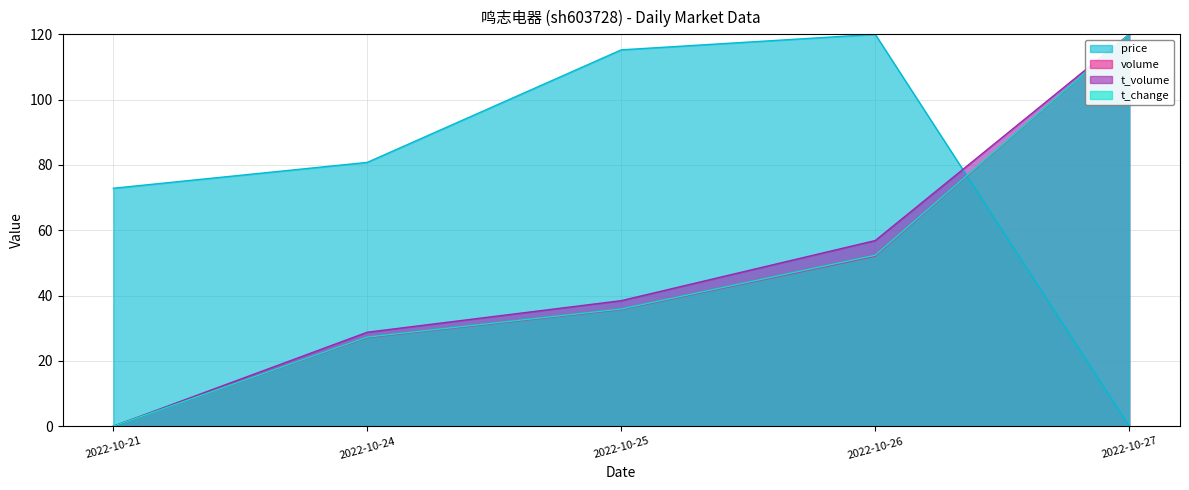

How many values in volume are above zero?

4